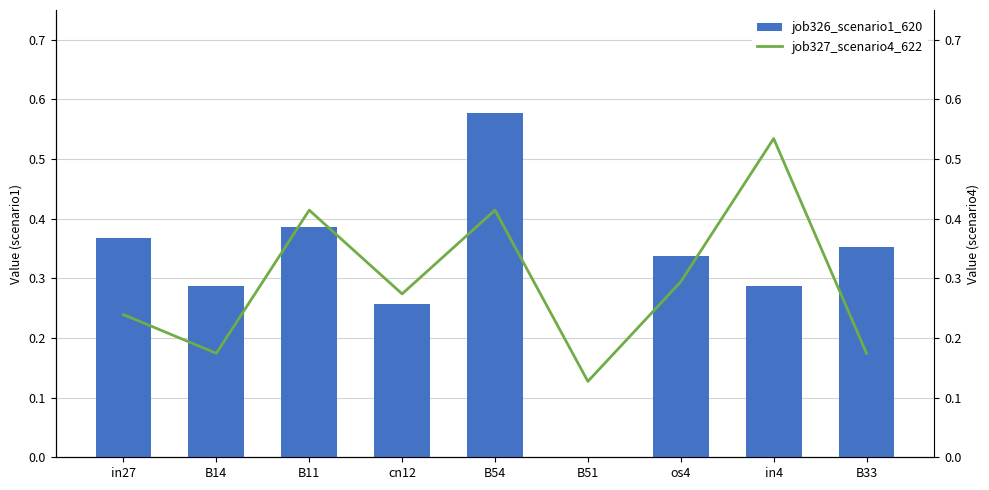

Rank the series at B33 from highest to lowest value.

job326_scenario1_620, job327_scenario4_622